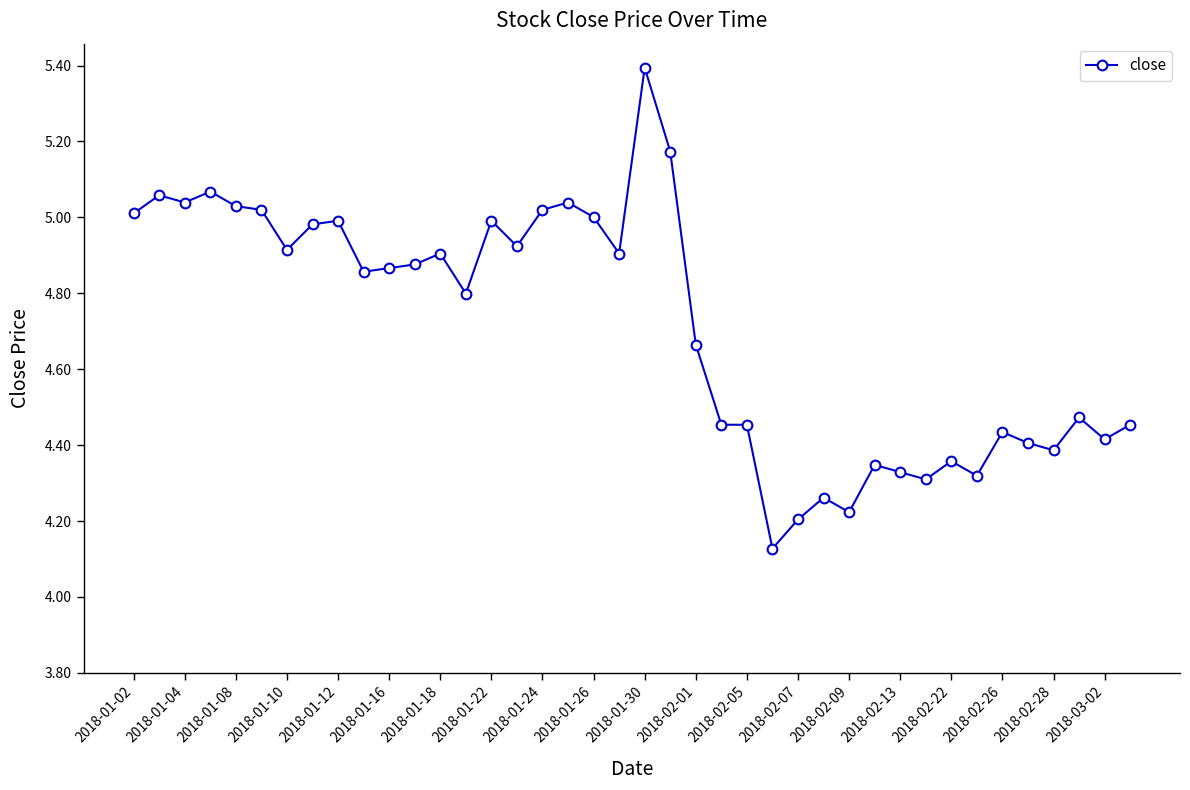

What is the maximum value shown in the chart?

5.4